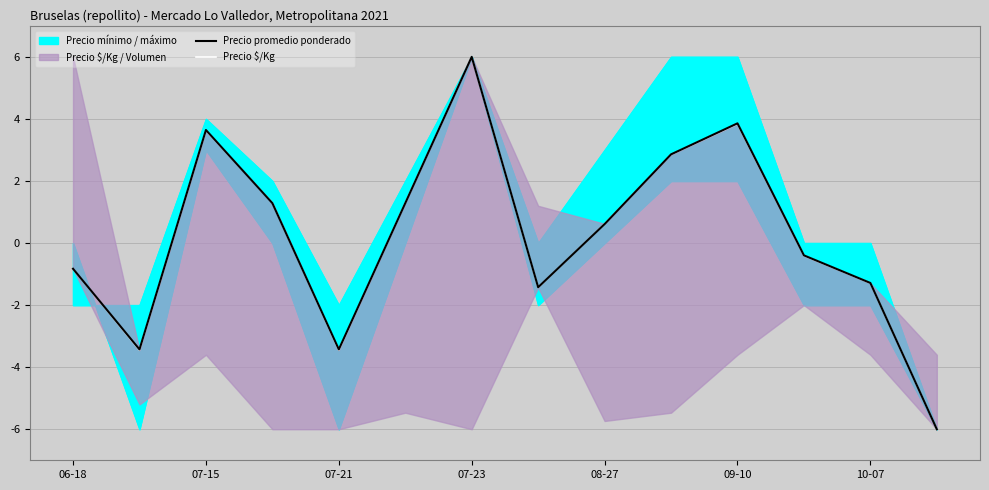

At 10-07, list the series in order from smallest to largest.

Precio $/Kg, Precio promedio ponderado